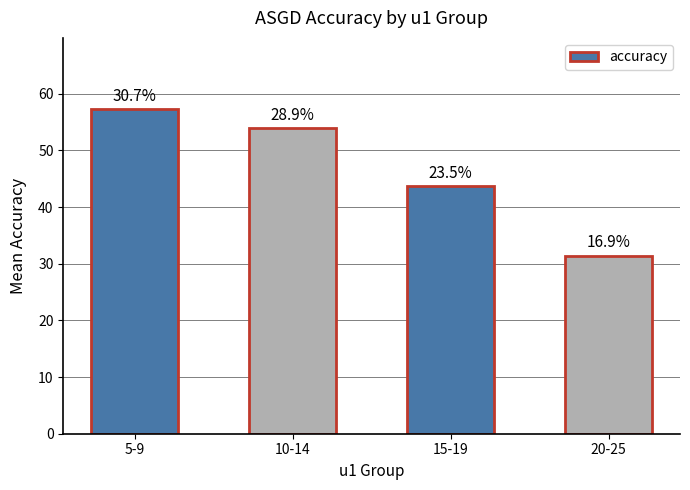

How many bars are there in total?

4